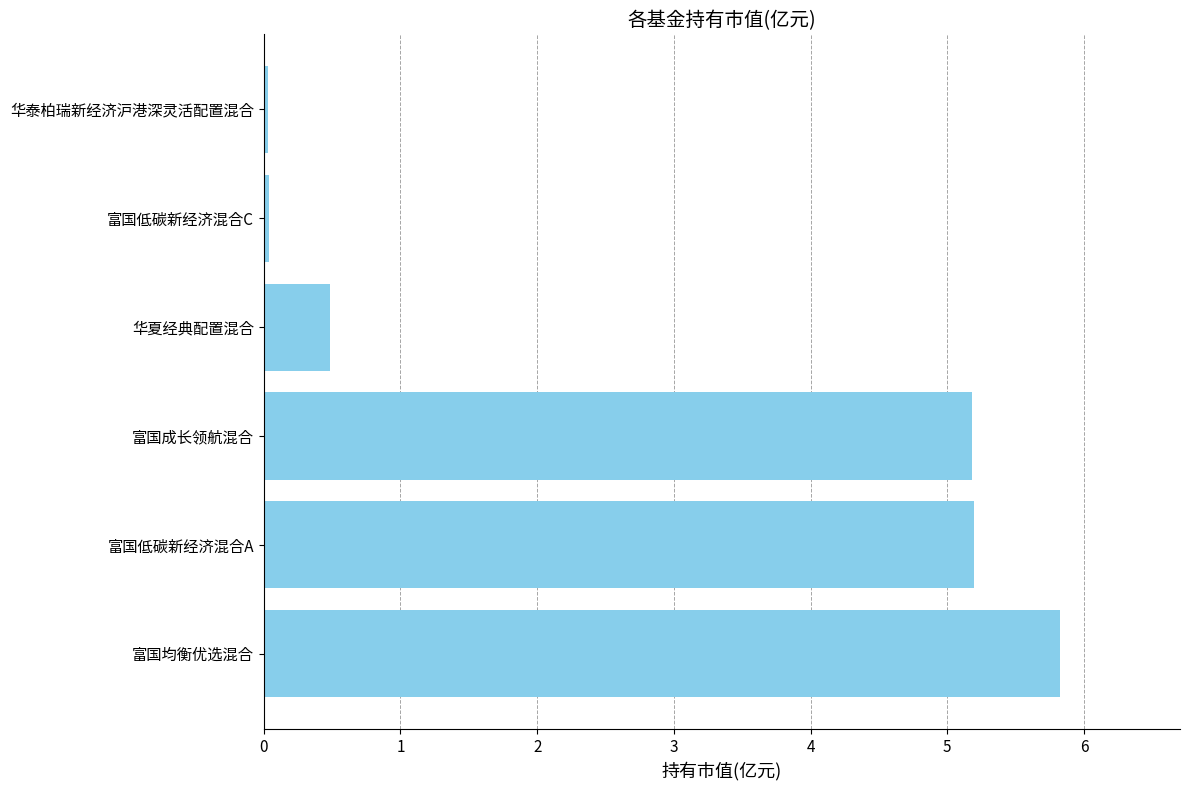

What is the change in value from 富国均衡优选混合 to 富国低碳新经济混合A?

-0.6